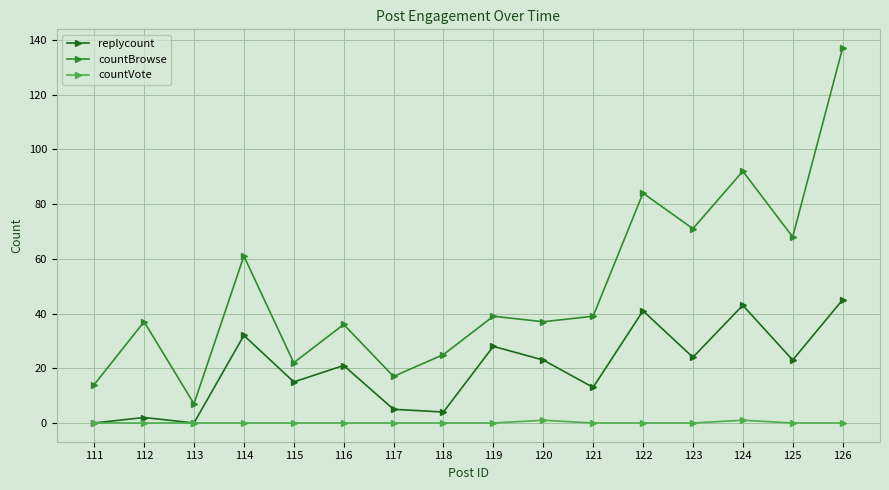

True or false: replycount and countBrowse cross at least once.

False